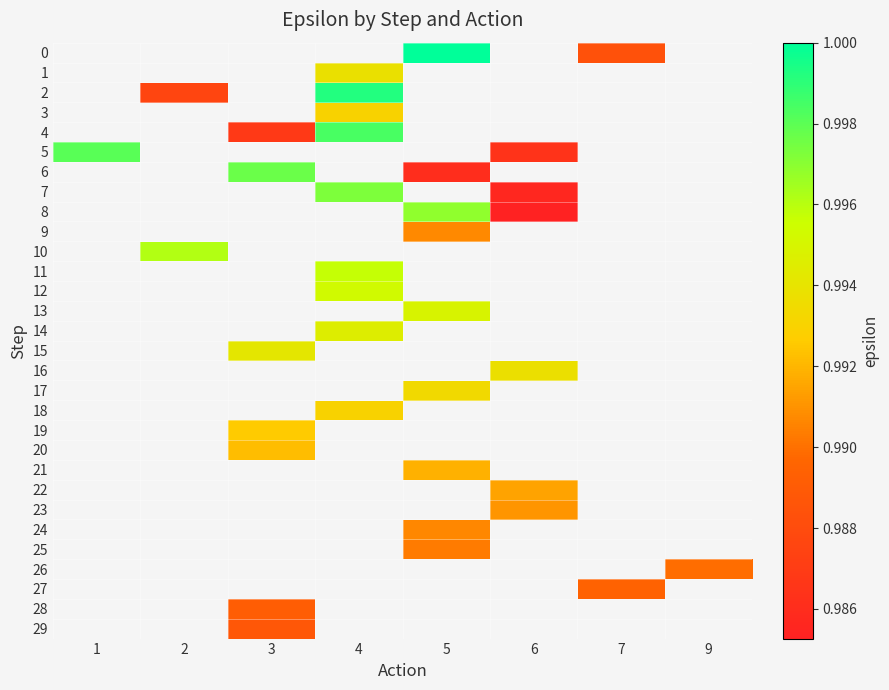

Rank the categories by row_26 value from lowest to highest.

1, 2, 3, 4, 5, 6, 7, 9